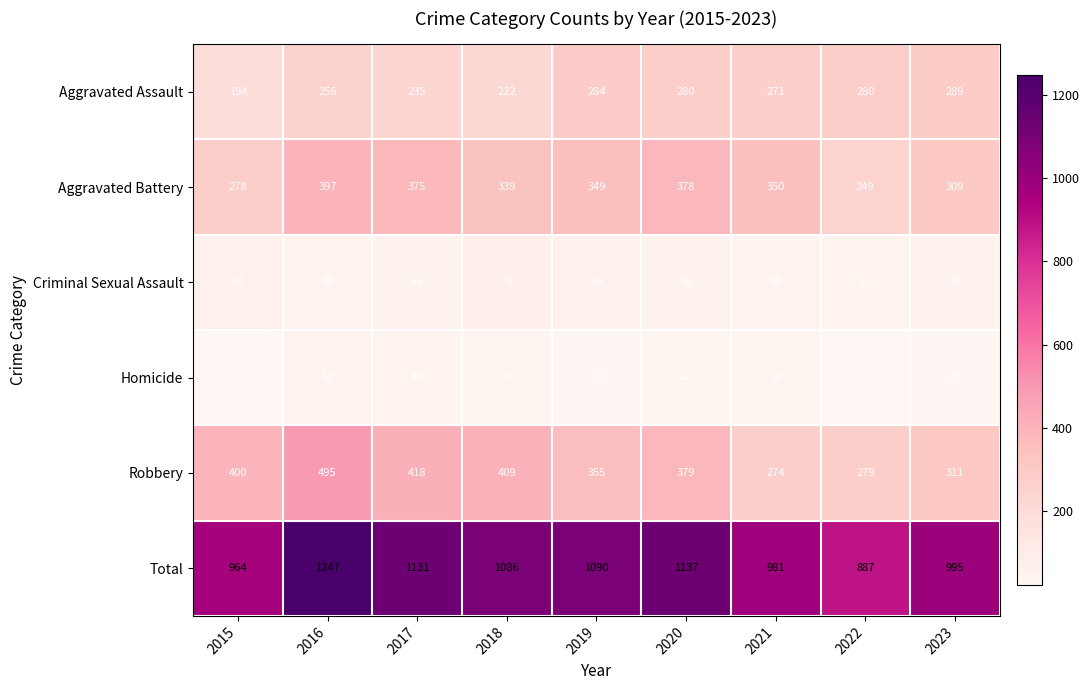

What is the difference between the second highest and second lowest values in the Aggravated Assault series?

62